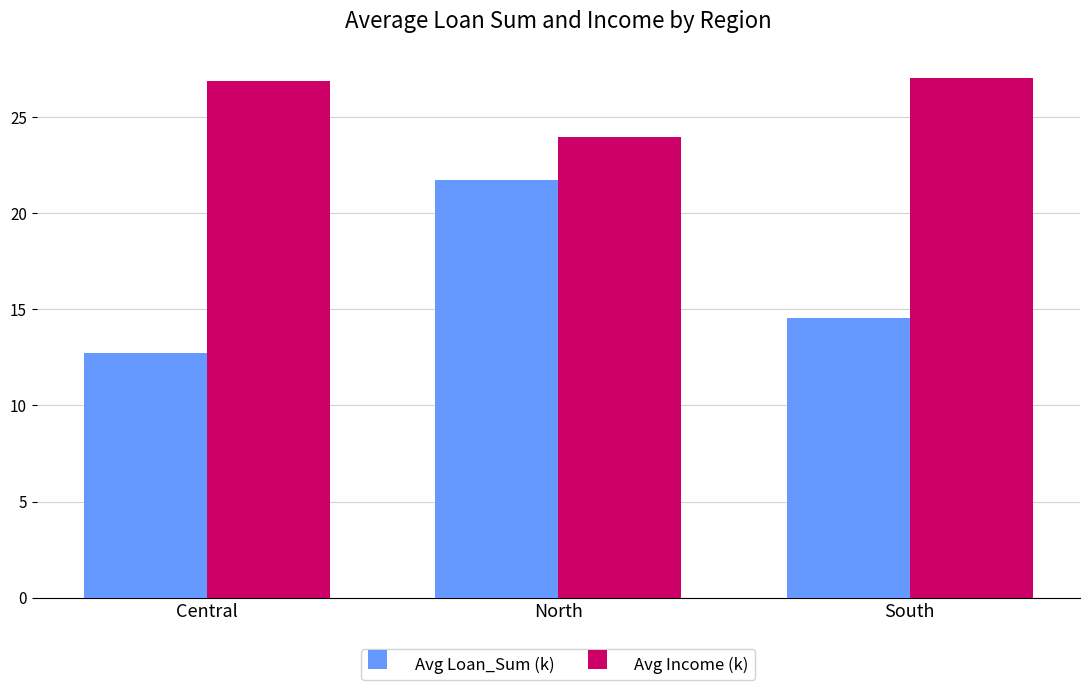

What is the average value of the Avg Income (k) series?

26.0